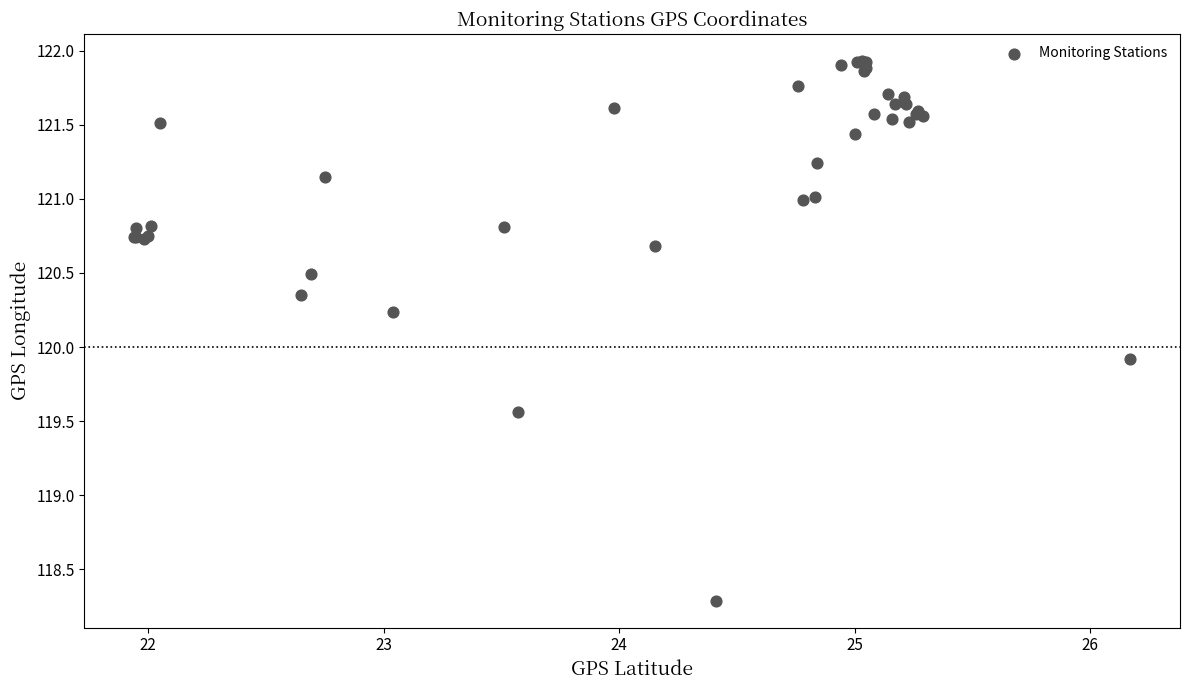

What Y value in the scatter plot is closest to 120?

119.9